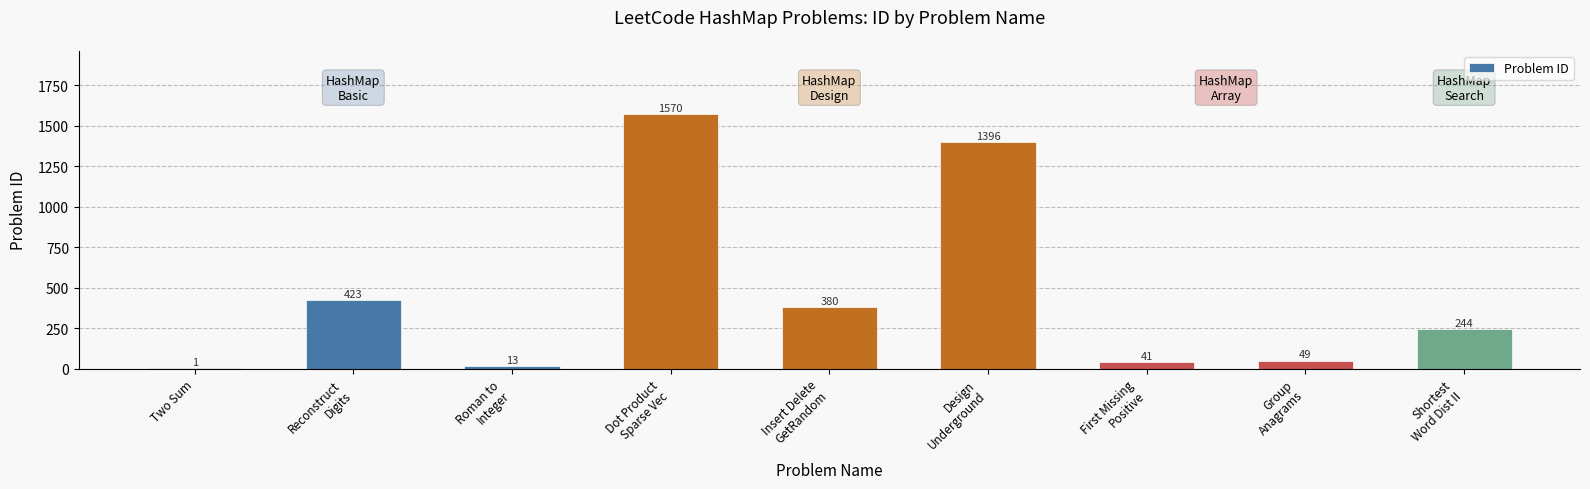

What is the sum of all values?

4117